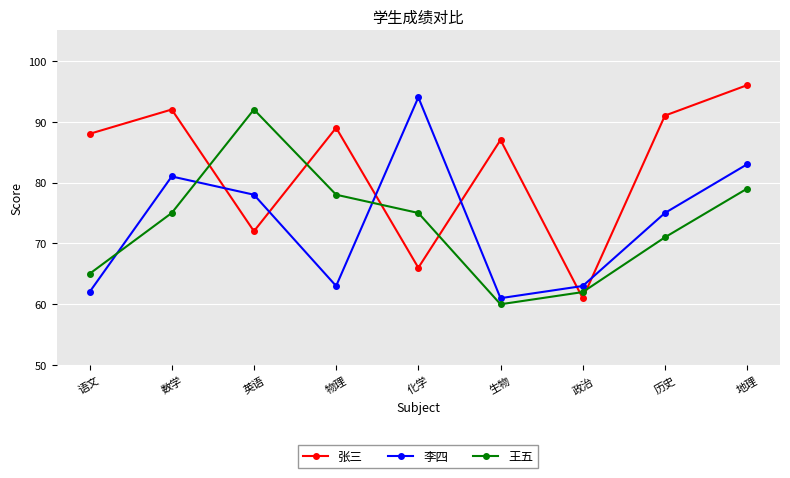

Which series has the largest range (max minus min)?

张三